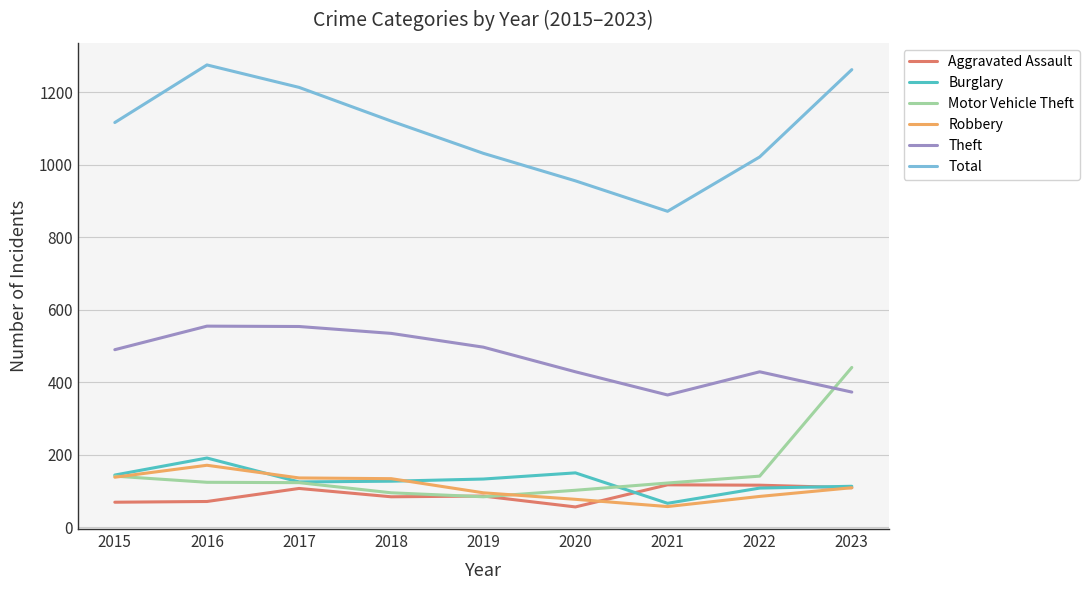

Is it true that Robbery equals 185 at 2023?

False